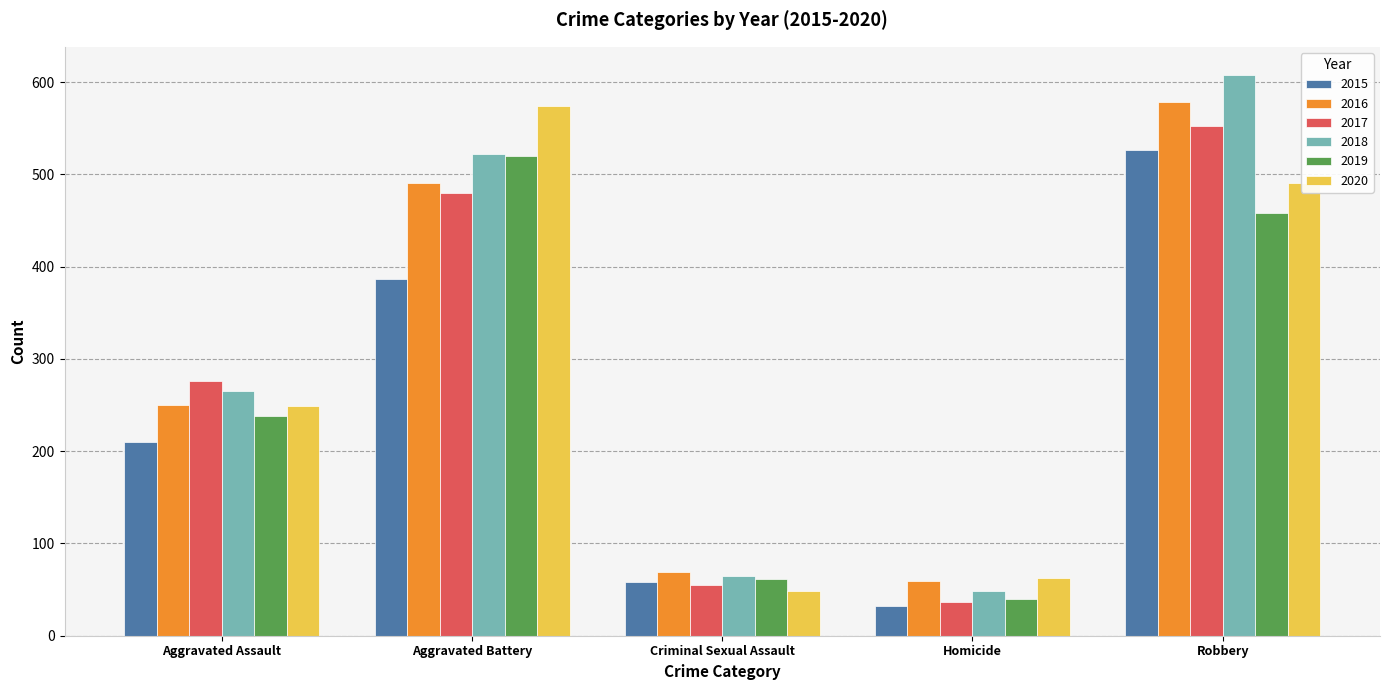

What is the value of the 2019 bar at the 2nd from the left?

520